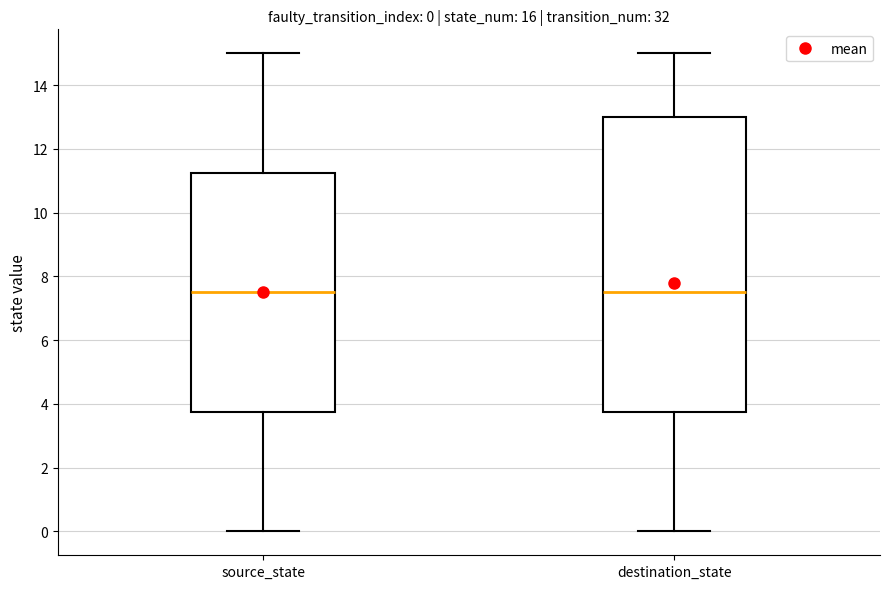

Which box is the tallest, from its lower edge to its upper edge?

destination_state